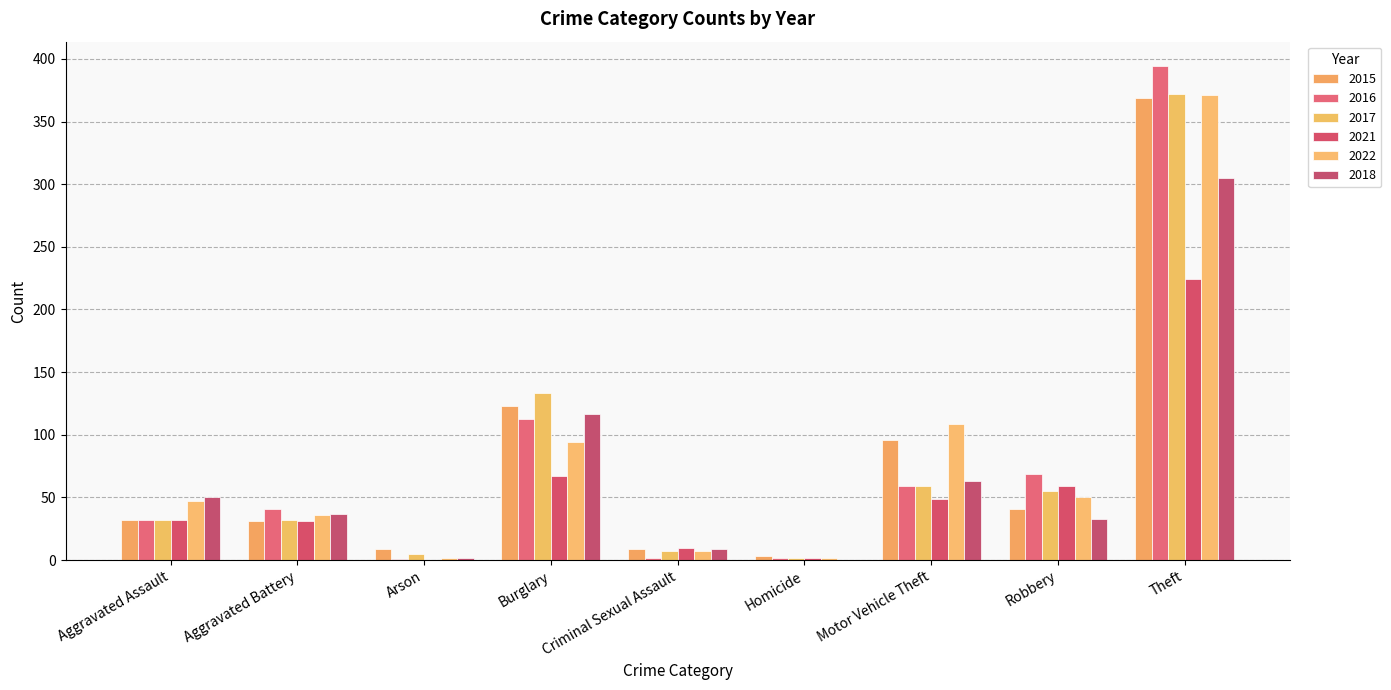

Are the bars grouped side by side (vs. stacked)?

Yes